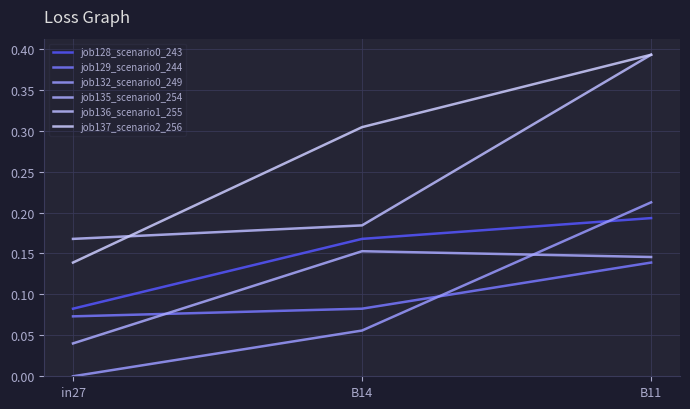

Reading right to left, extract all data points from this chart.

job128_scenario0_243: B11=0.2	B14=0.2	in27=0.1
job129_scenario0_244: B11=0.1	B14=0.1	in27=0.1
job132_scenario0_249: B11=0.2	B14=0.1	in27=0.0
job135_scenario0_254: B11=0.1	B14=0.2	in27=0.0
job136_scenario1_255: B11=0.4	B14=0.2	in27=0.2
job137_scenario2_256: B11=0.4	B14=0.3	in27=0.1